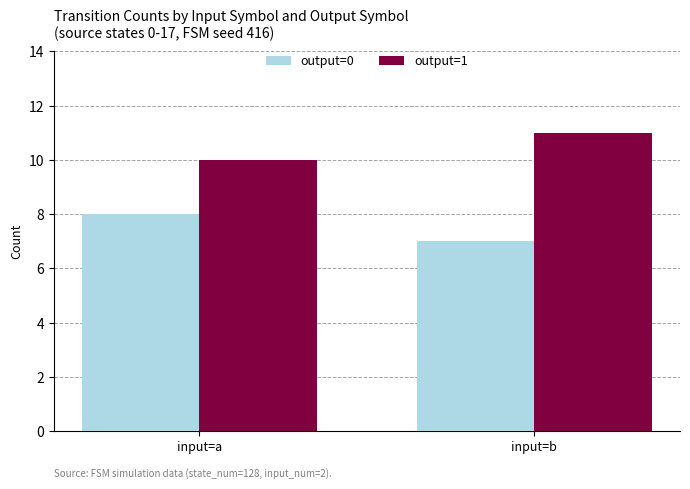

The output=1 series shows 5 at input=a. True or false?

False